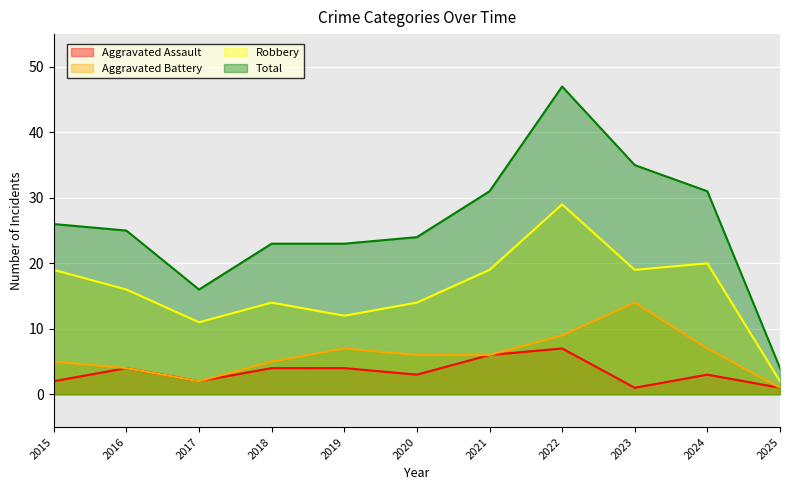

In Aggravated Battery, how many points are higher than both neighbors (excluding endpoints)?

2